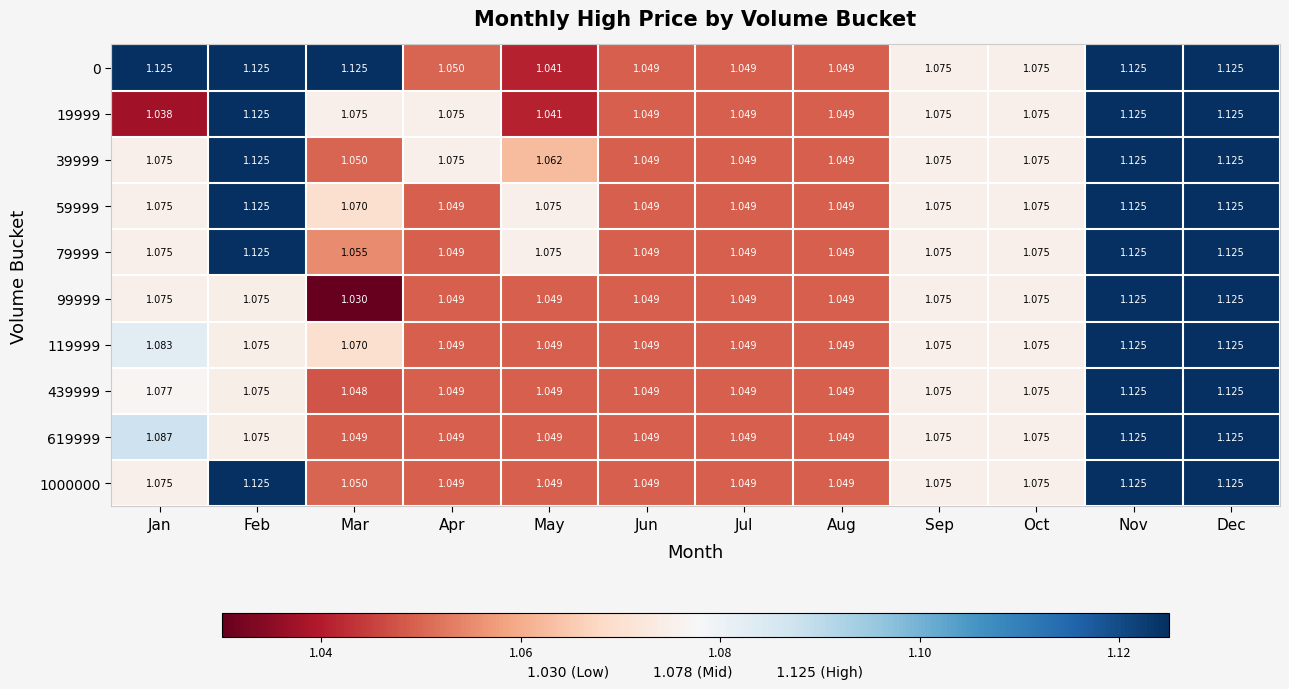

At which category does the chart reach its minimum across all series?

Mar